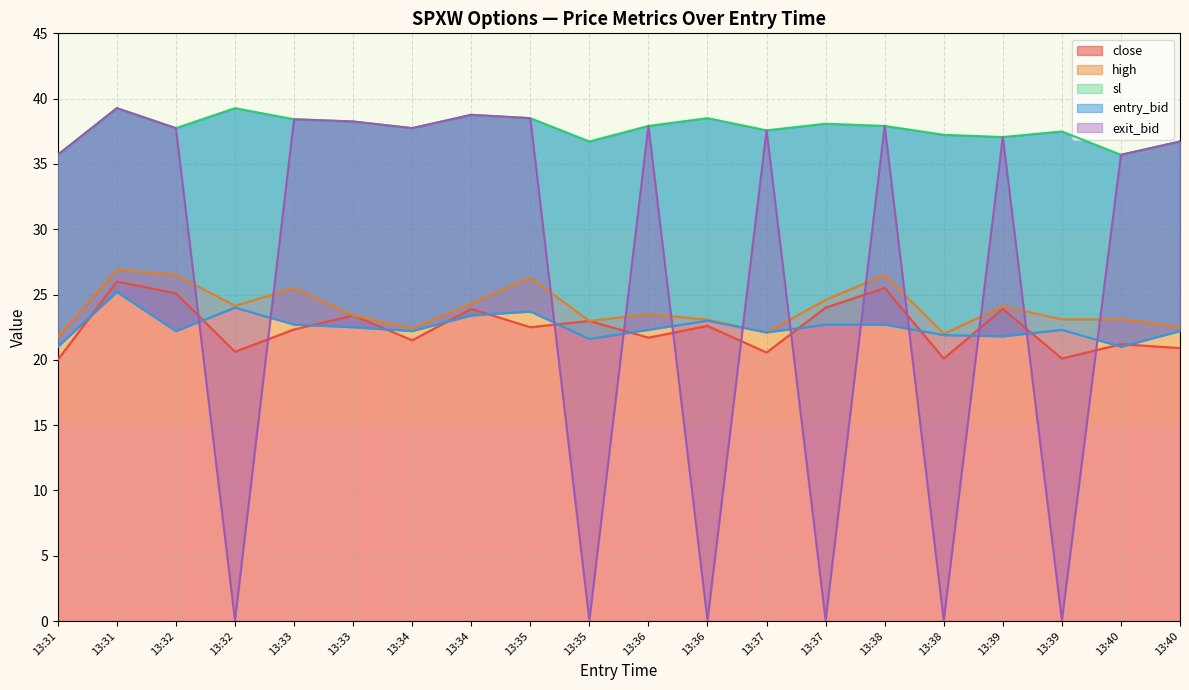

What is the maximum value shown in the chart?

39.3